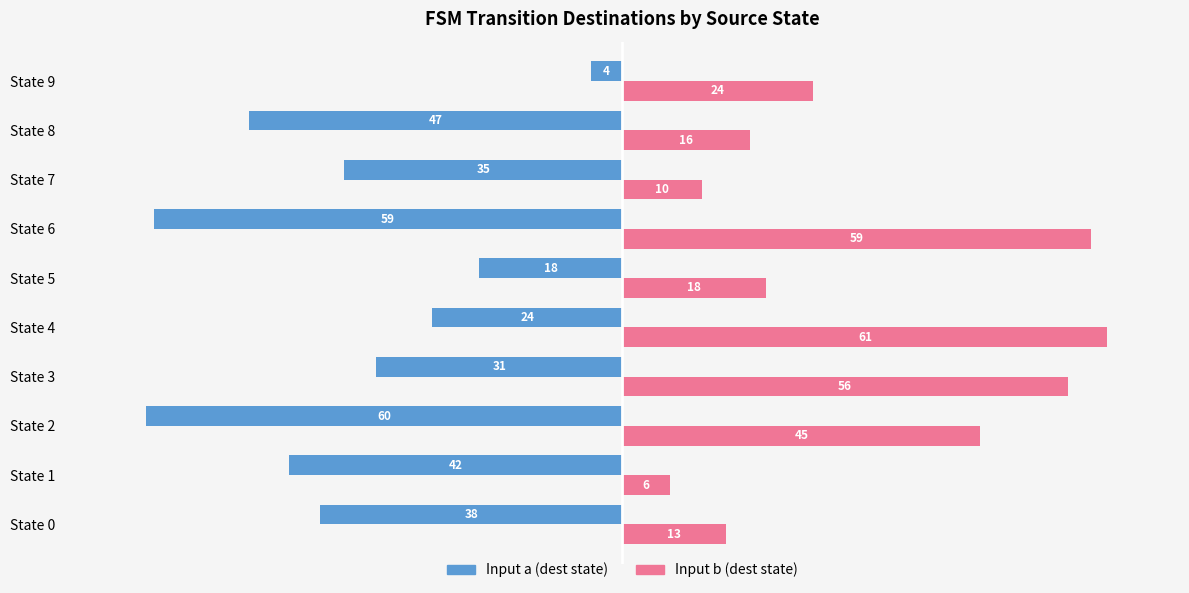

List the labels in order of Input b (dest state) value, smallest first.

State 1, State 7, State 0, State 8, State 5, State 9, State 2, State 3, State 6, State 4